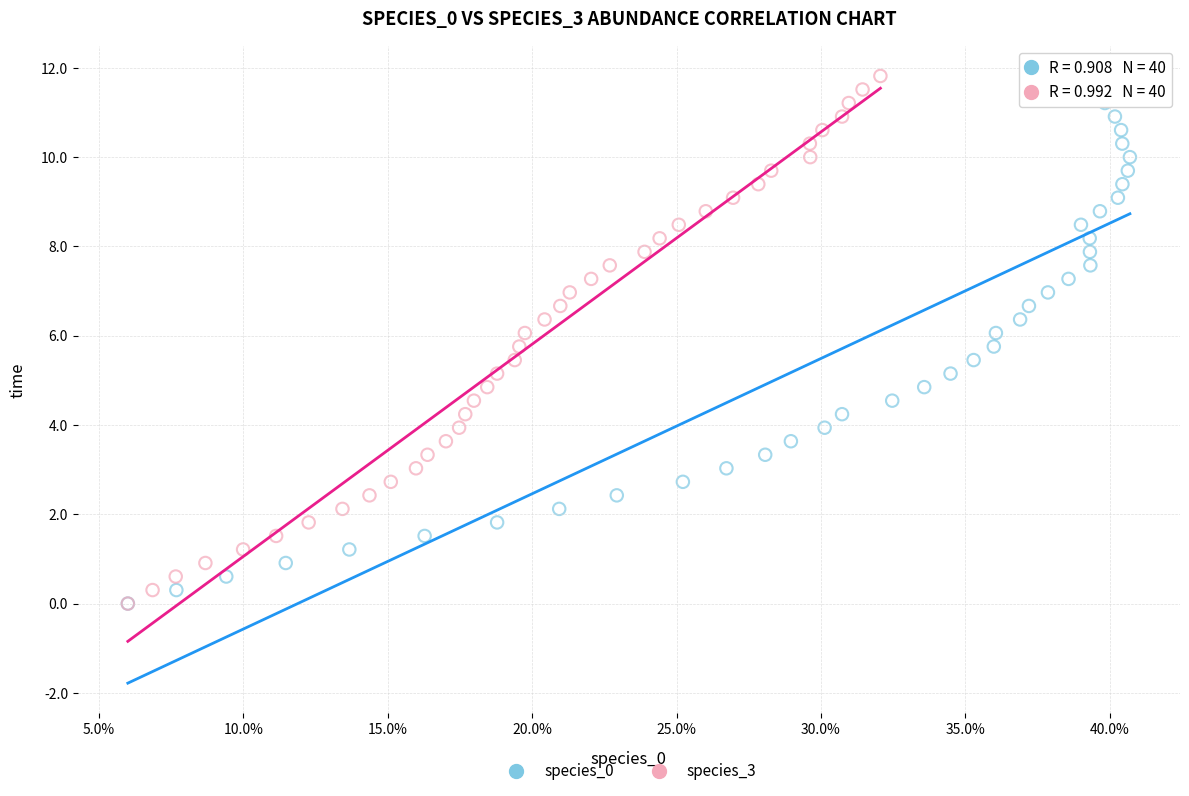

What are all the series names shown in the legend?

species_0, species_3